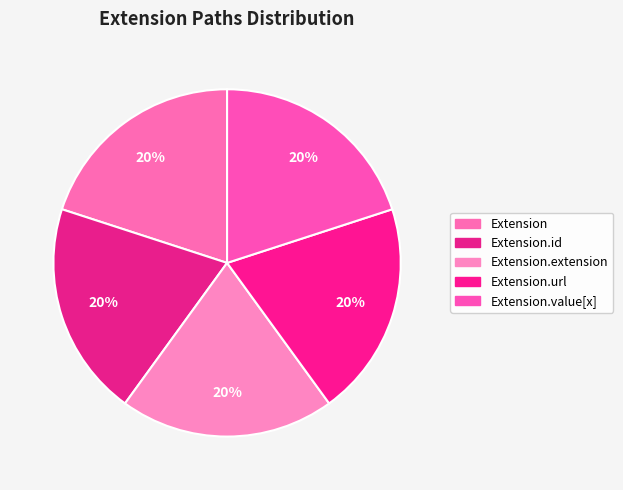

True or false: Extension.url accounts for 99% of the total.

False